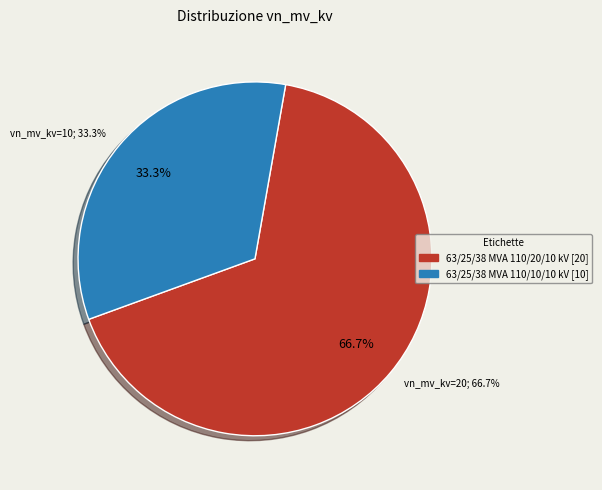

Count the number of slices in the pie.

2